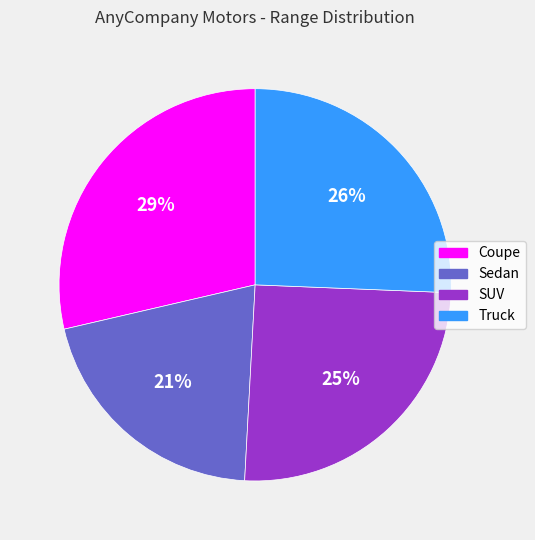

Which category has the biggest portion of the pie?

Coupe